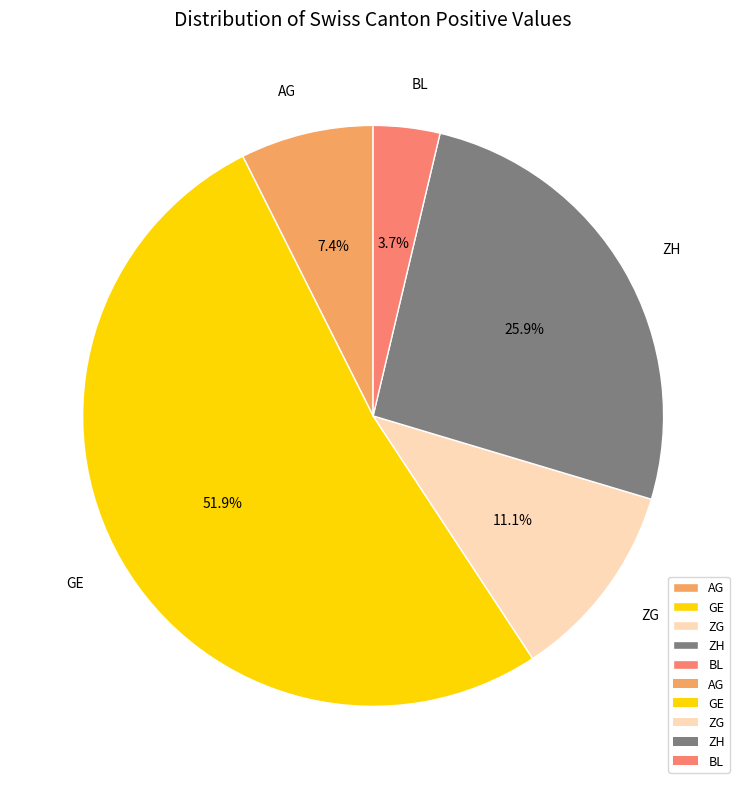

Do GE and BL together represent more than half of the pie?

Yes